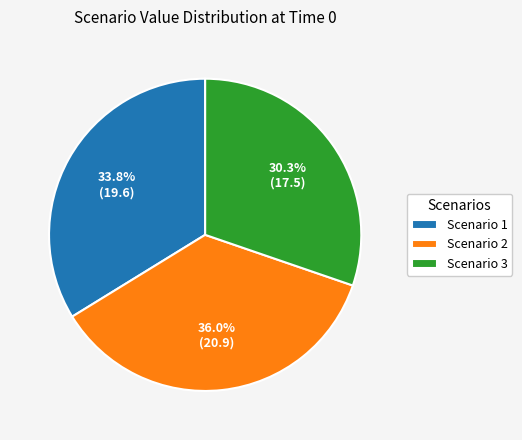

To the nearest percent, what is the combined percentage of Scenario 3 and Scenario 1?

64%